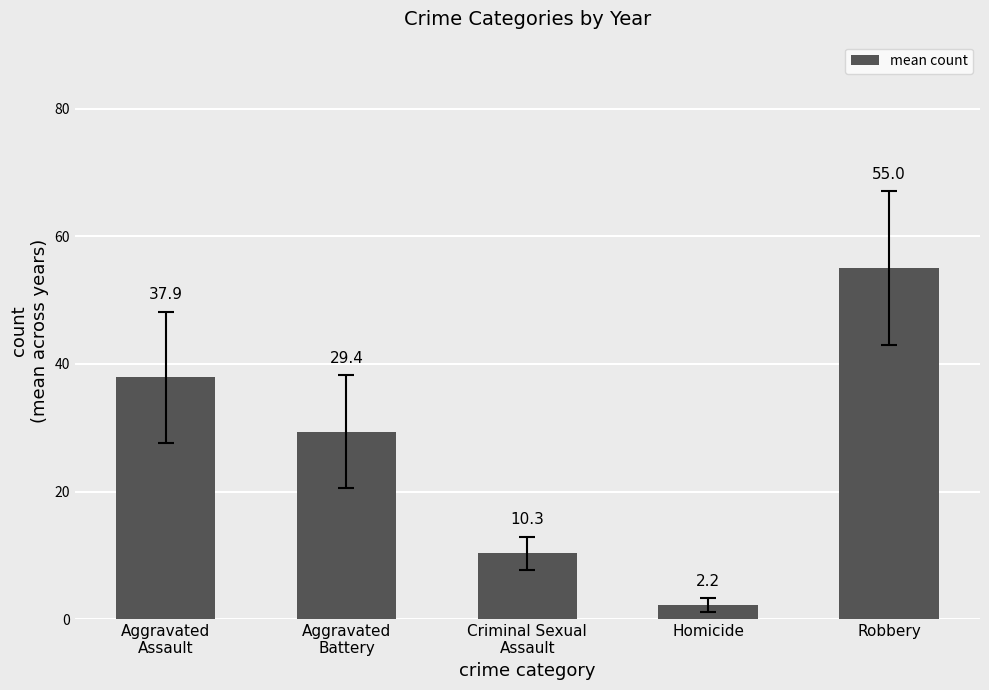

At which label is the value closest to 28?

Aggravated
Battery